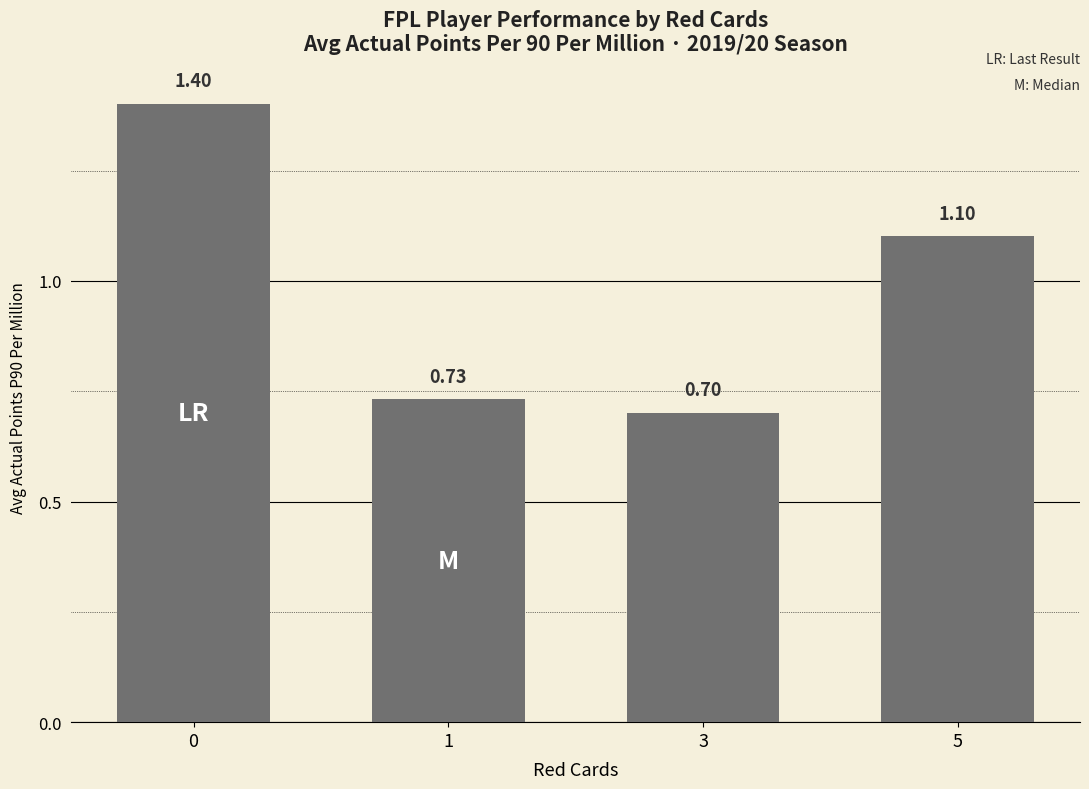

Is it true that the value at 0 is 1.4?

True